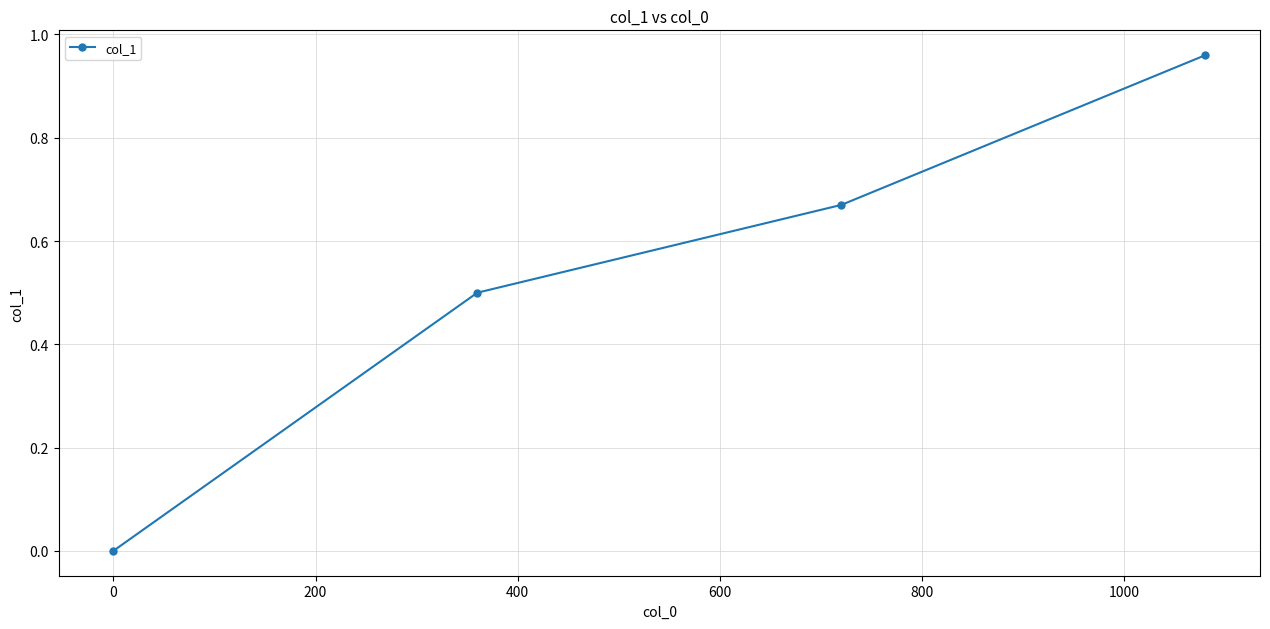

True or false: there are more than 2 points higher than both neighbors.

False